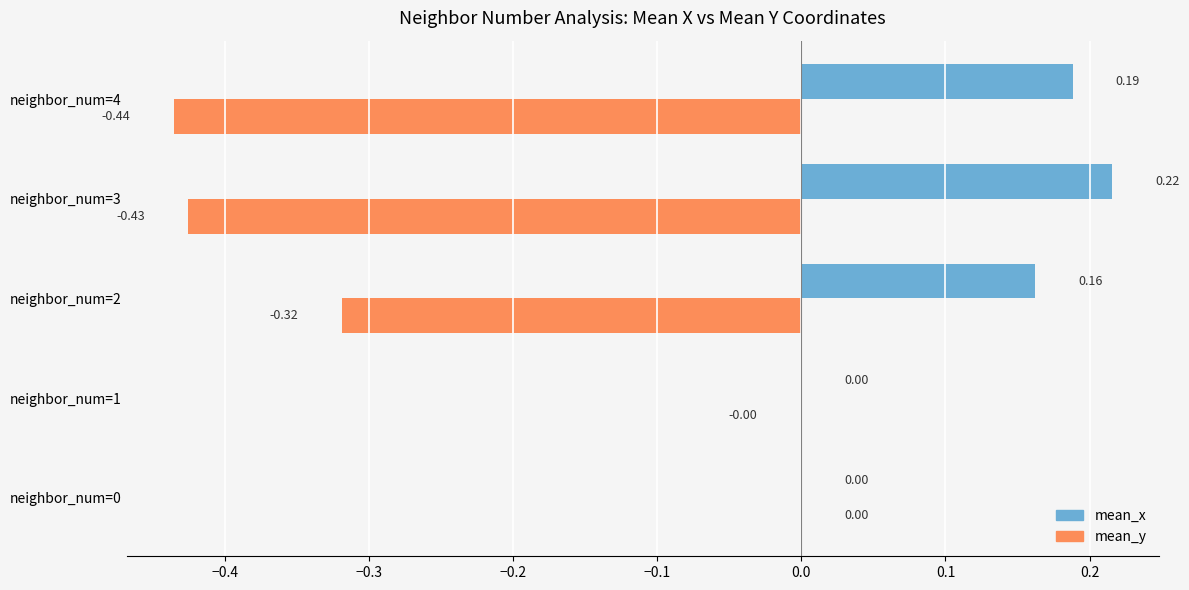

Which series has the largest total across all categories?

mean_x